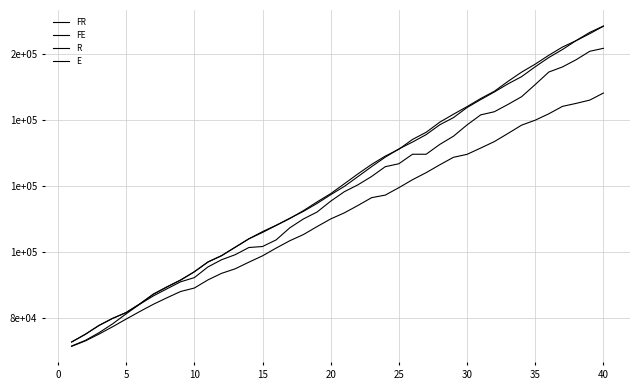

Is this an area chart (filled region under the line)?

No